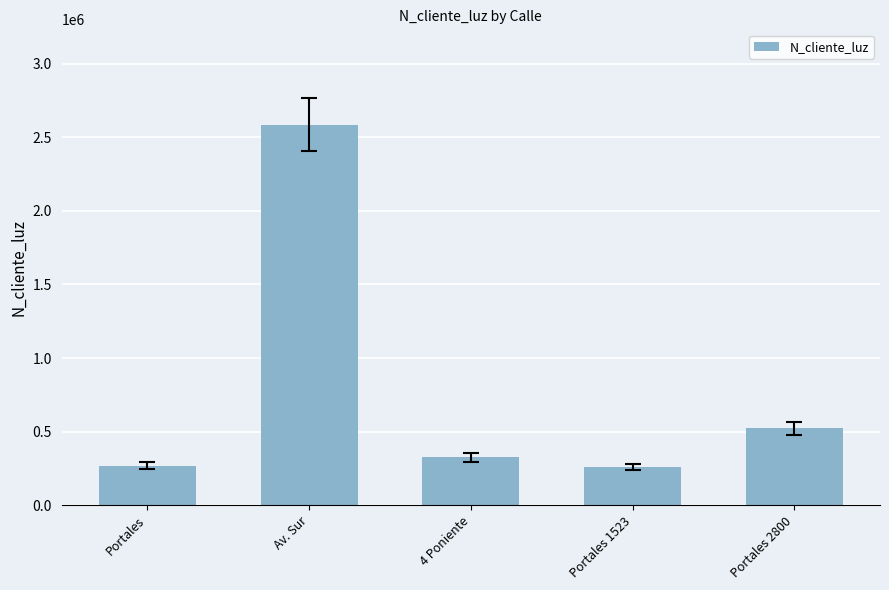

What position from the left is Av. Sur?

2